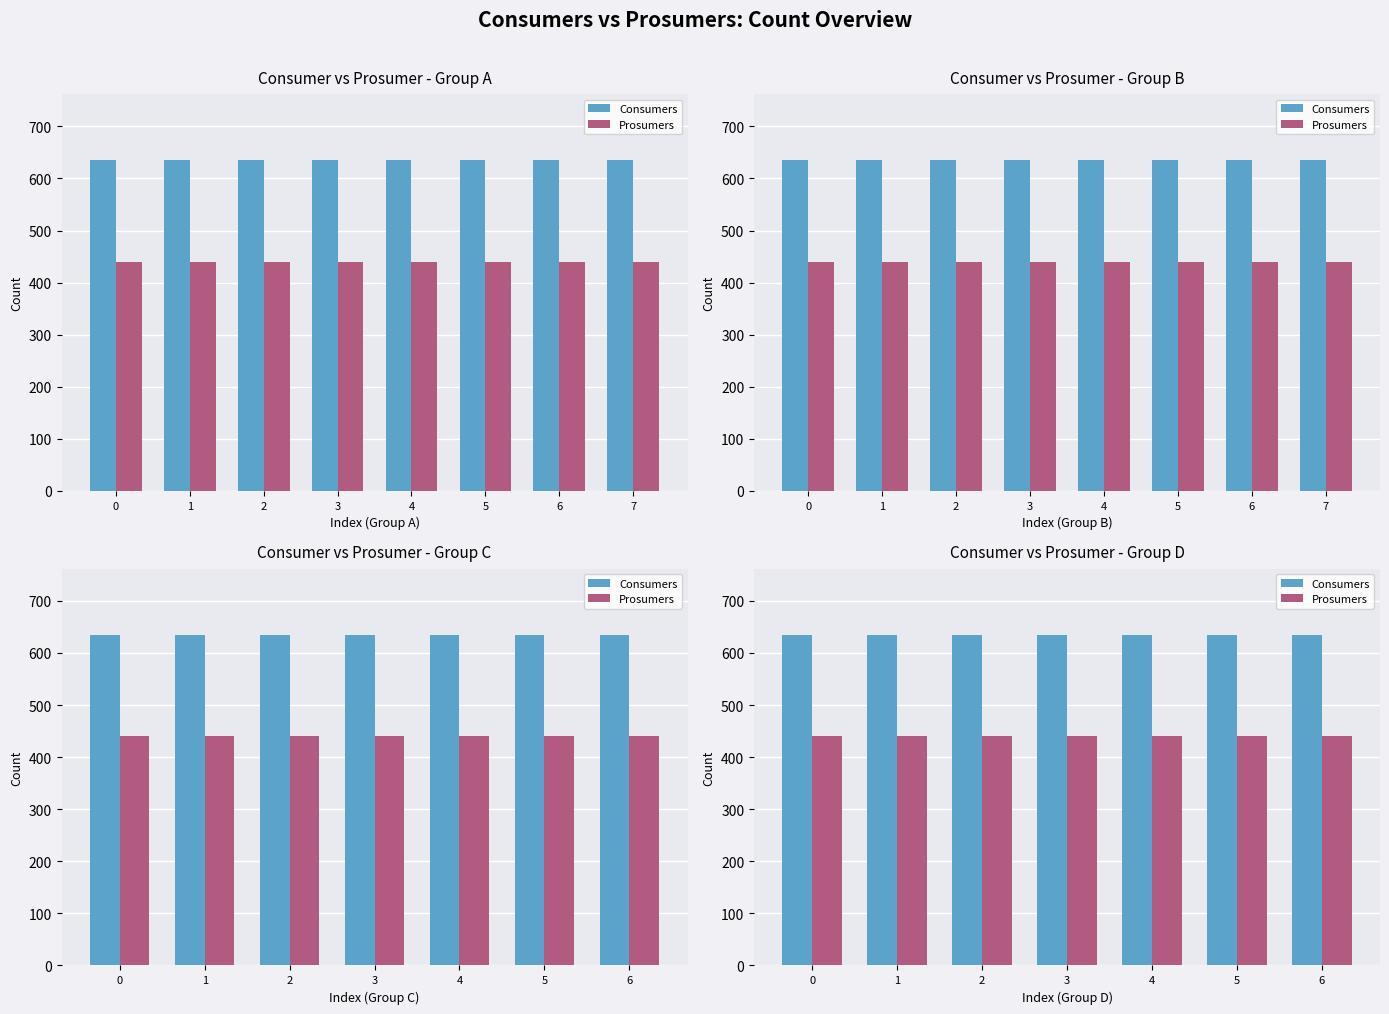

Rank the series by their maximum value, from highest to lowest.

Consumers, Prosumers